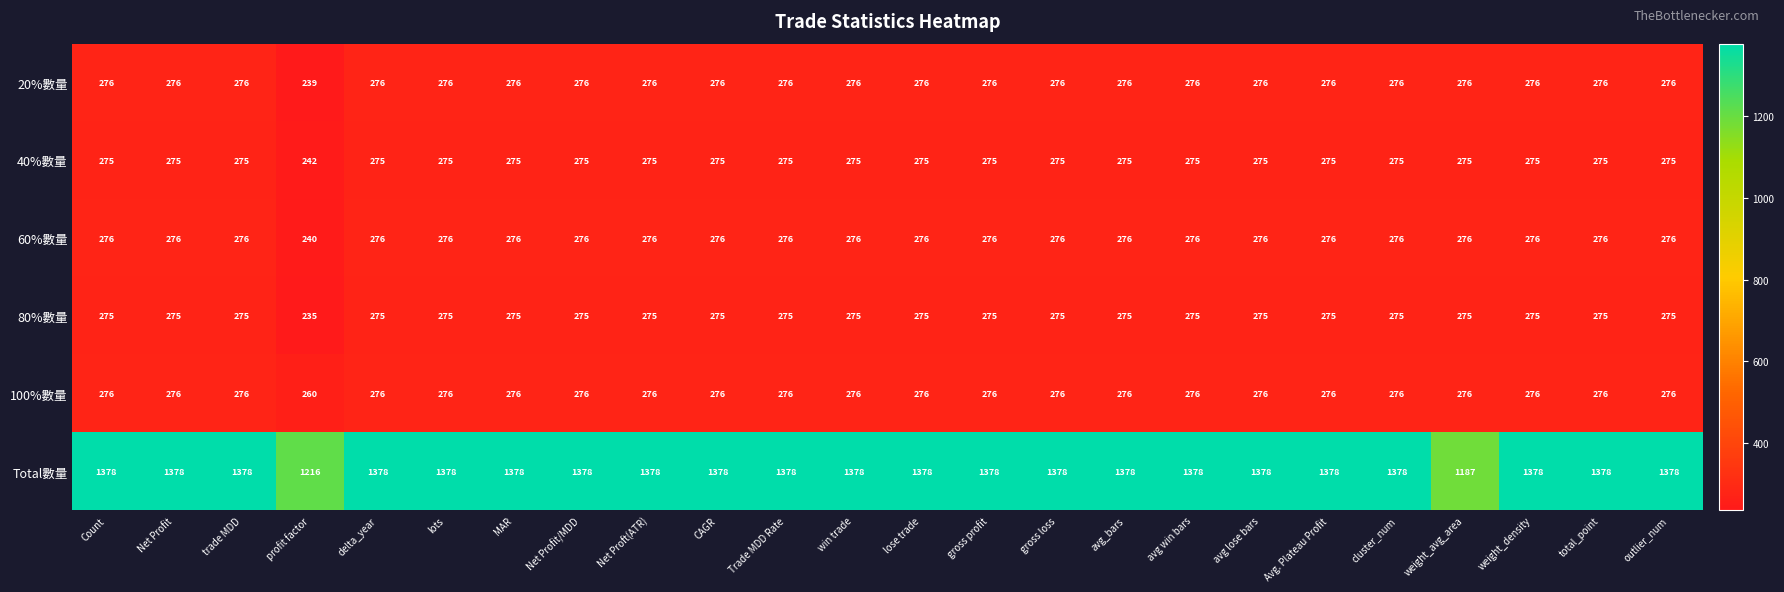

True or false: 20%數量 has a value of 441 at cluster_num.

False